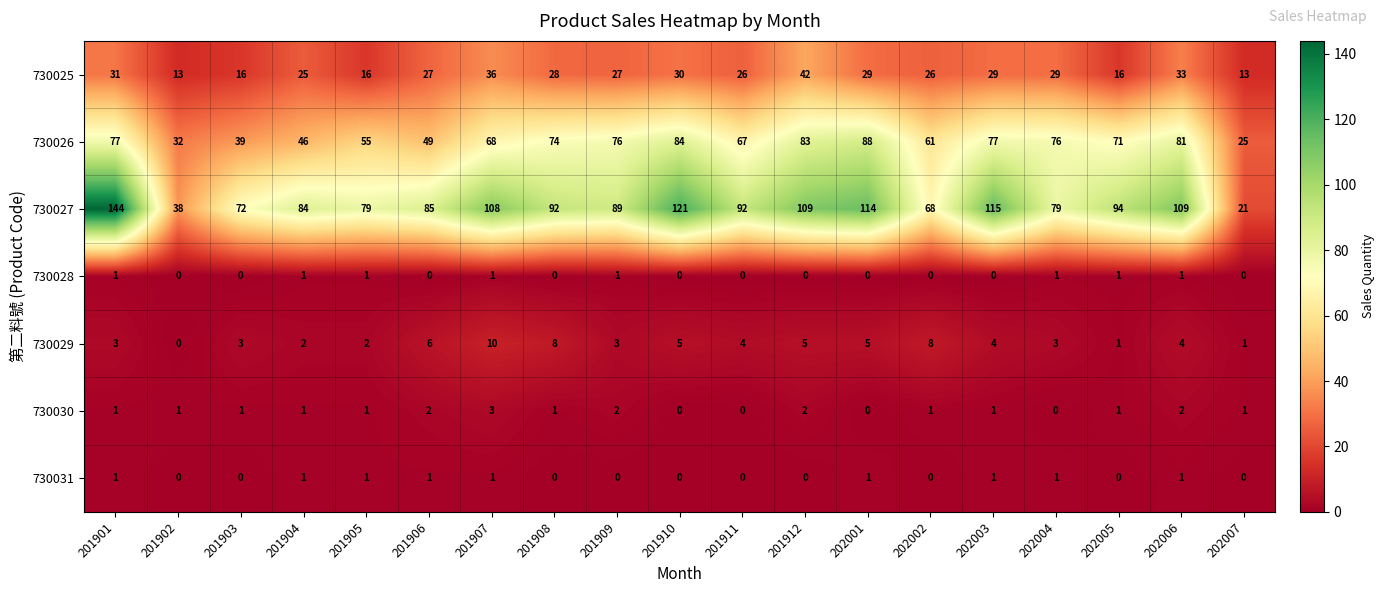

Which series has the widest spread of values?

730027